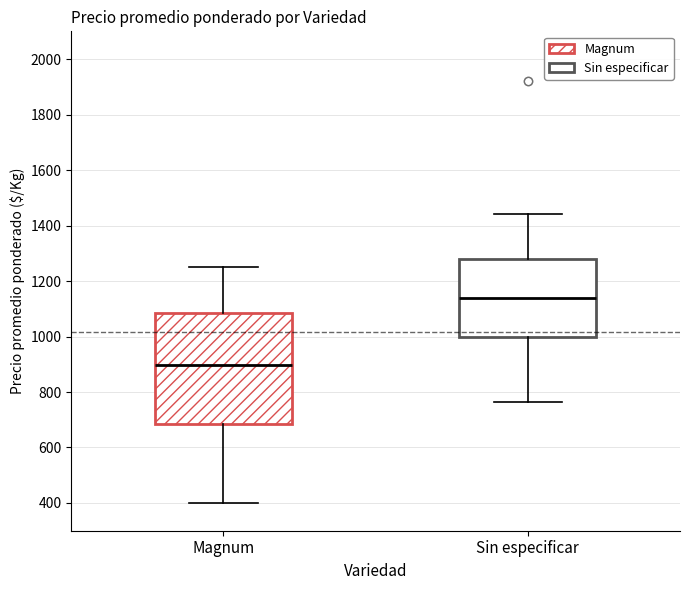

Comparing the boxes themselves (not the whiskers), which one is the tallest?

Magnum